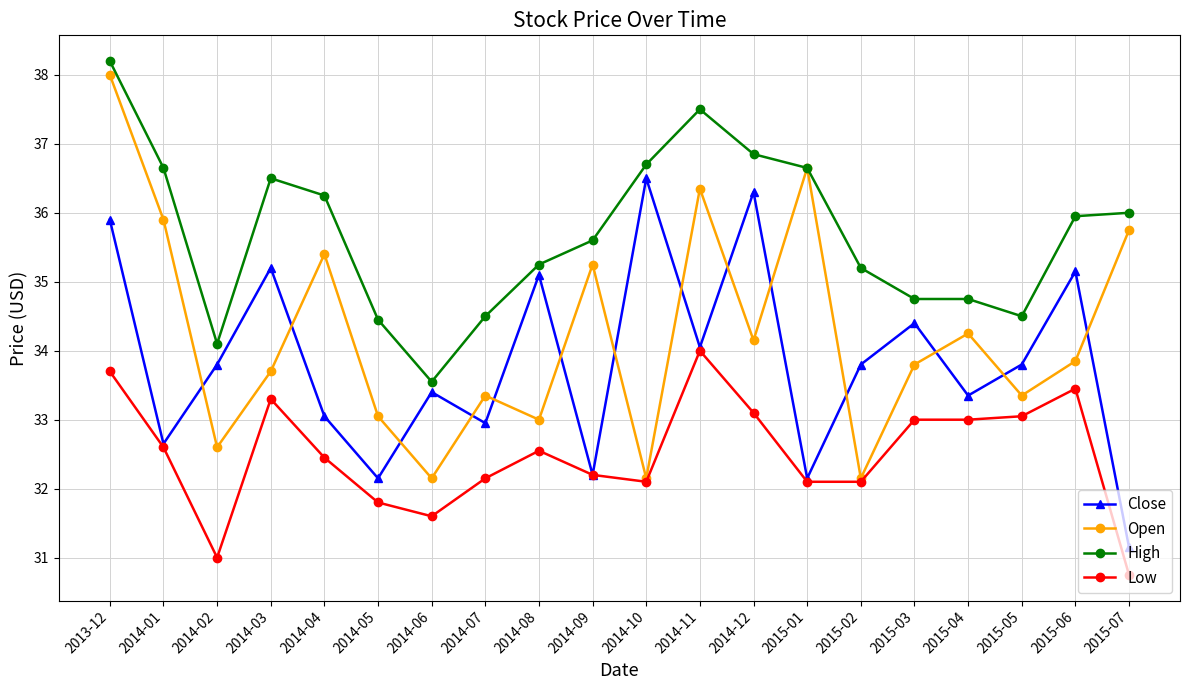

What is the value of the Low point at the 7th from the left?

31.6